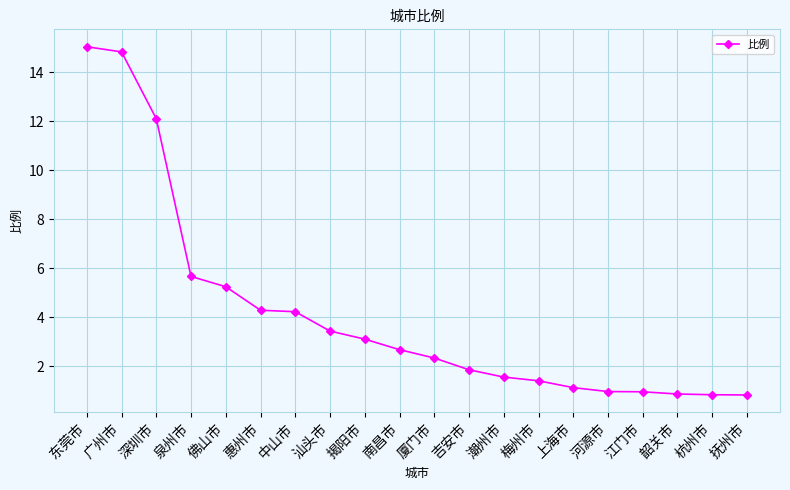

What is the difference between the second highest and minimum values?

14.0